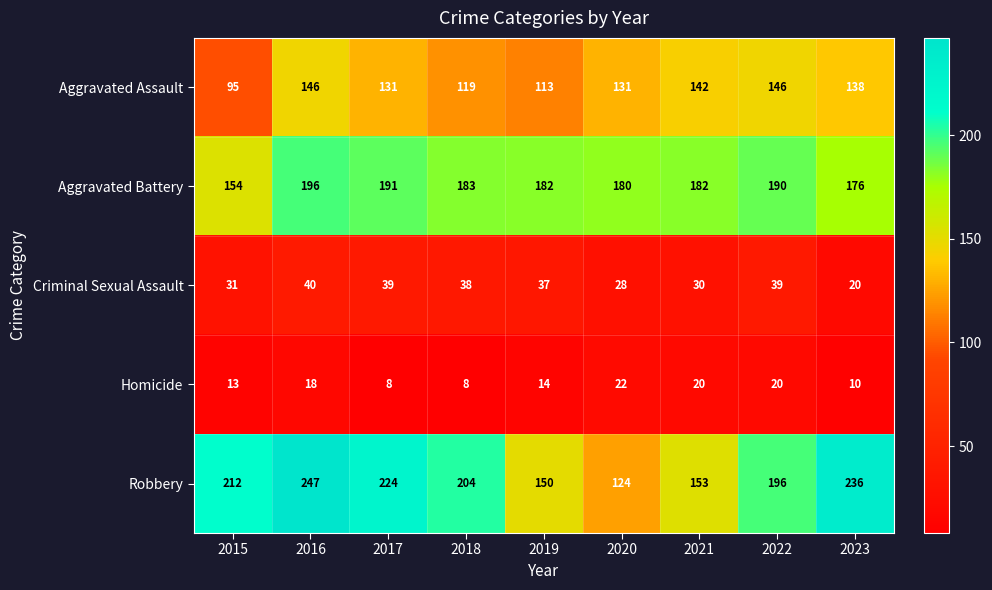

The value of Criminal Sexual Assault at 2021 is 30. True or false?

True